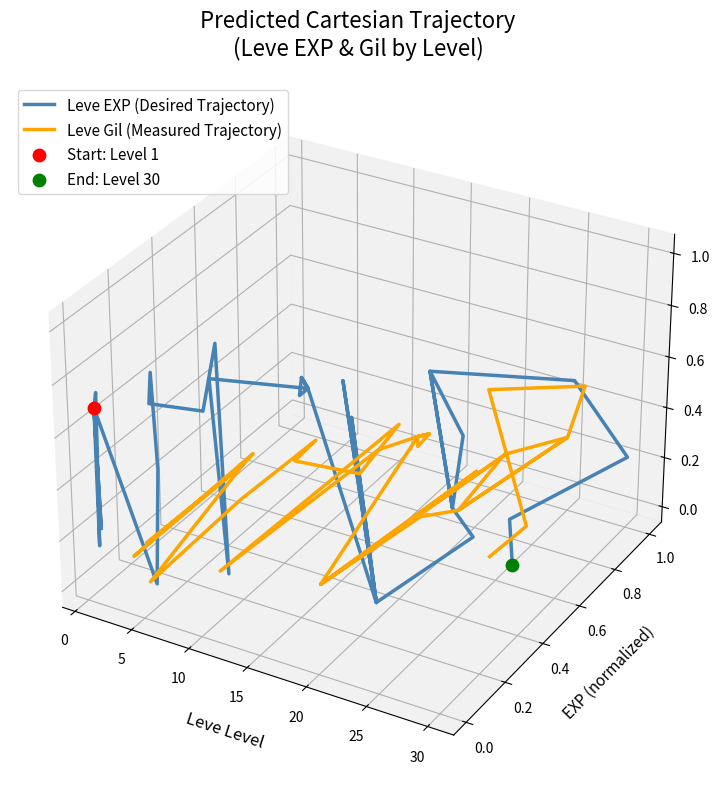

Which series reaches the maximum Y coordinate?

Leve EXP (Desired Trajectory)